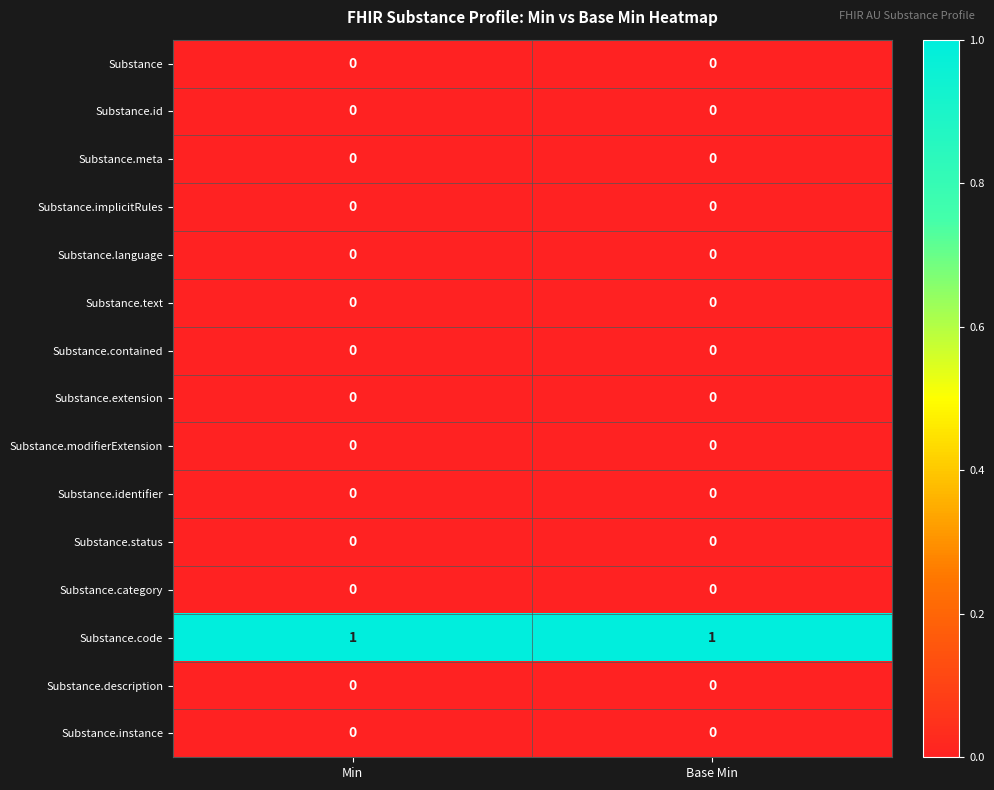

The value of Substance.id at Base Min is 0. True or false?

True